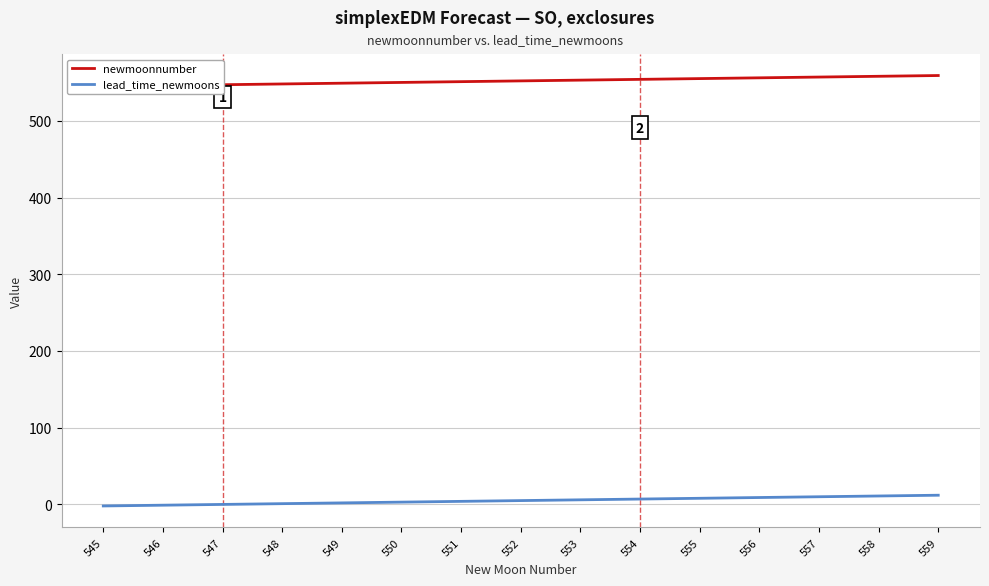

Where is newmoonnumber nearest to the value 552?

552